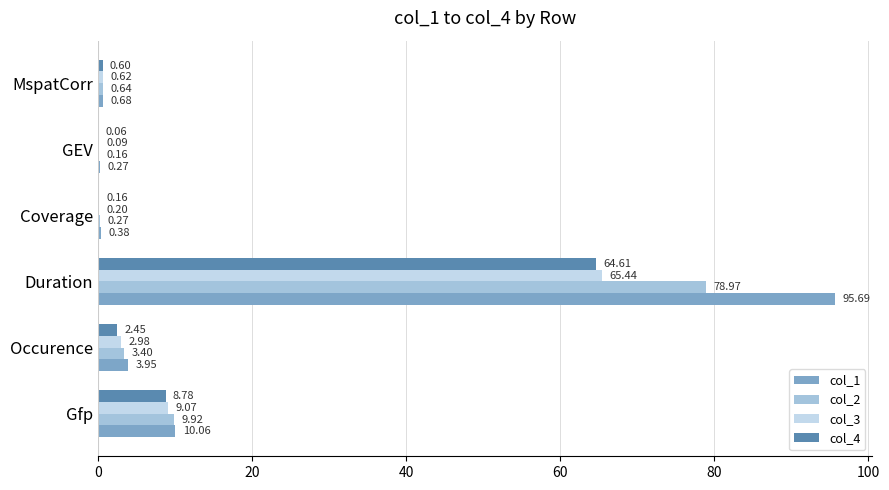

At which label does col_3 reach its peak?

Duration